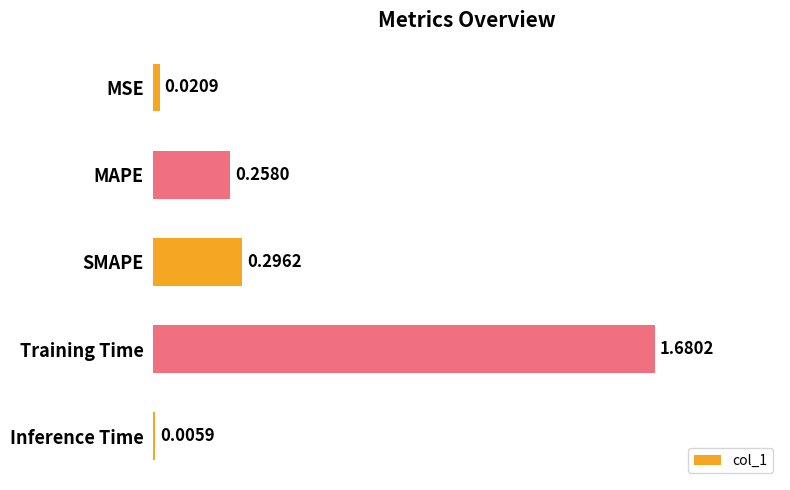

Between Training Time and SMAPE, which is larger?

Training Time